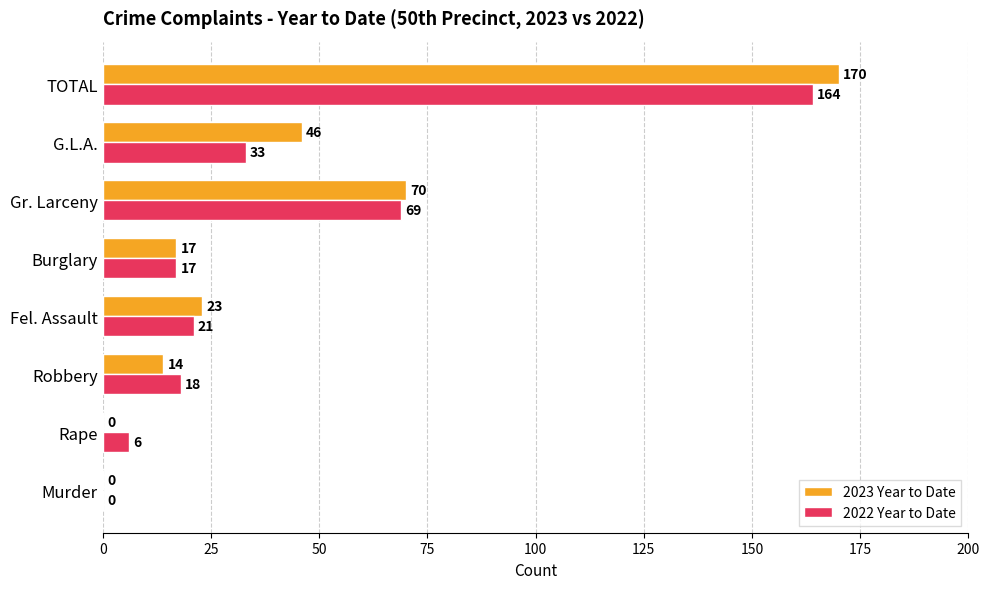

Where is 2023 Year to Date nearest to the value 85?

Gr. Larceny